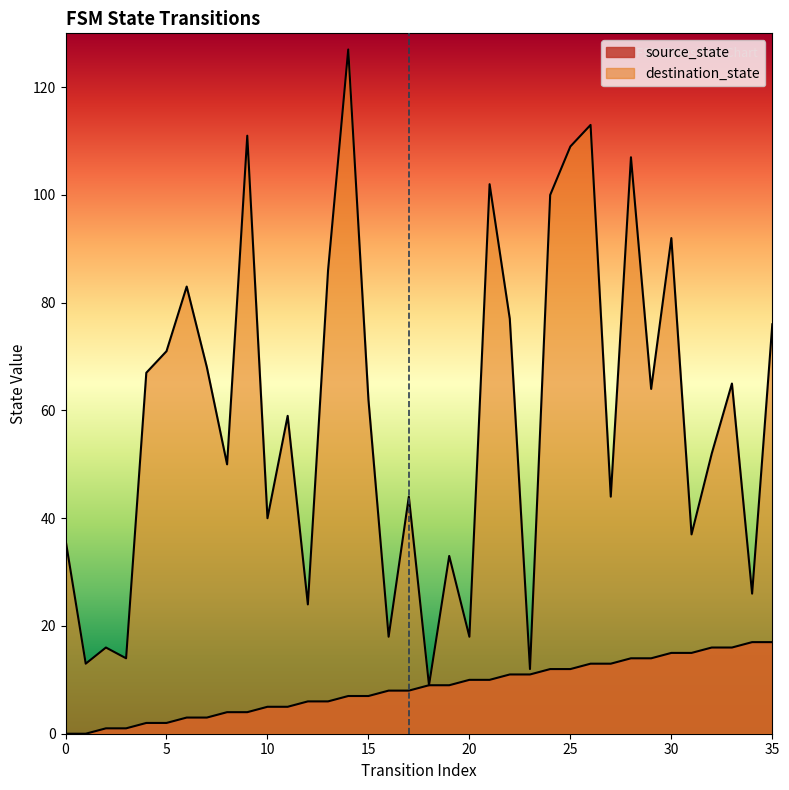

True or false: source_state has more than 1 interior local peaks.

False